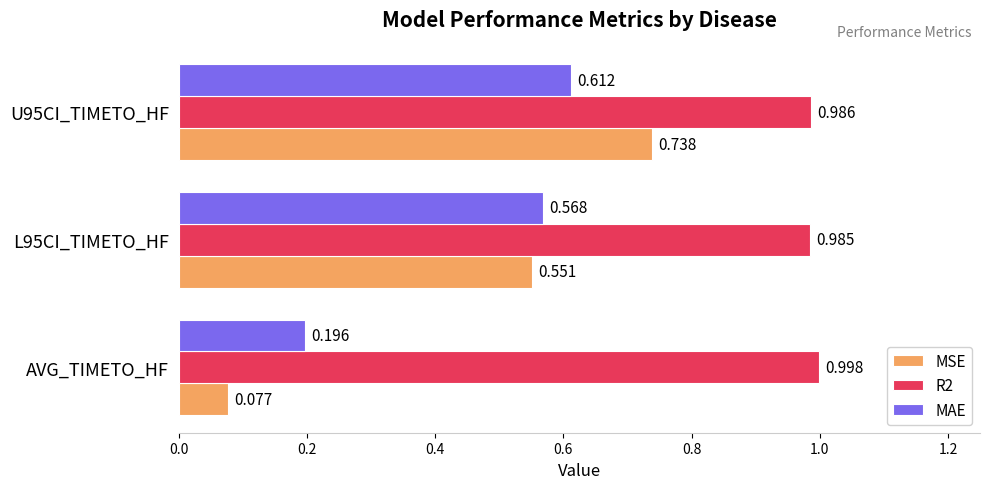

What are all the series names shown in the legend?

MSE, R2, MAE